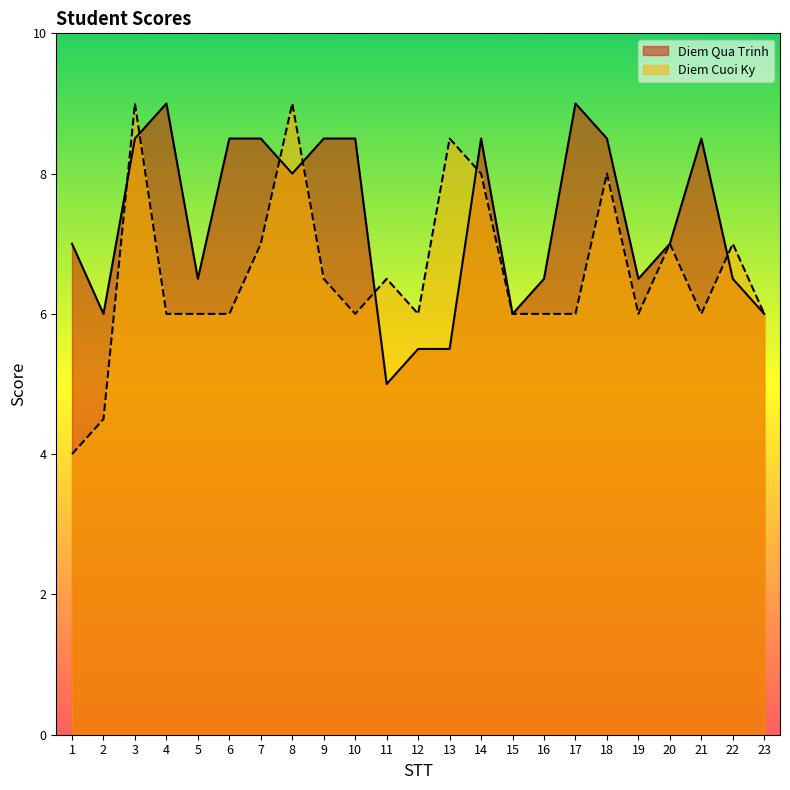

What is the value of the Diem Qua Trinh point at the 15th from the left?

6.0